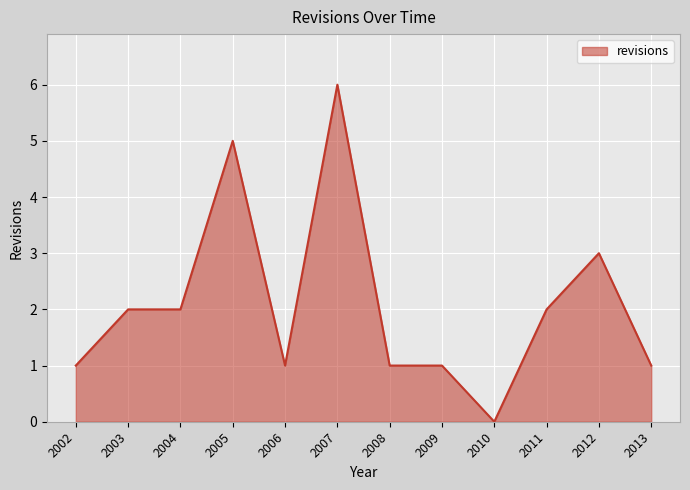

What is the average value?

2